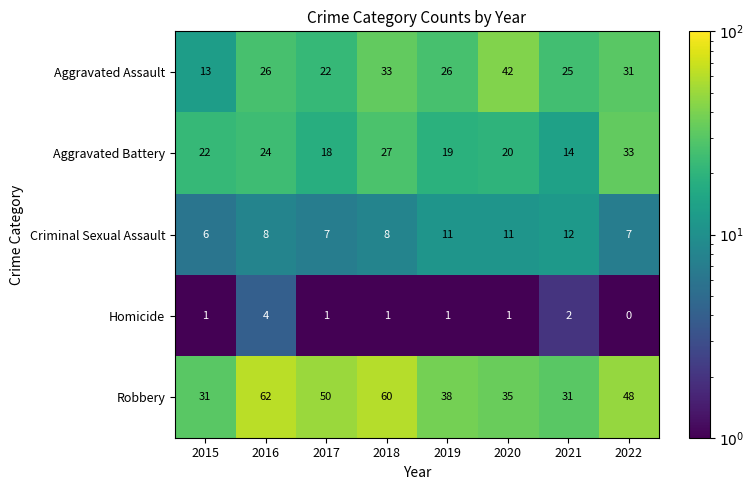

What is the total value across all series at 2017?

98